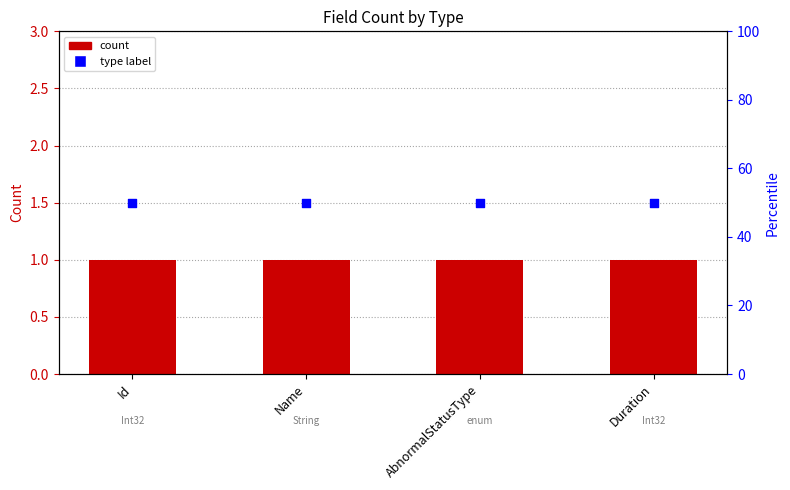

Which series reaches the minimum Y coordinate?

Count